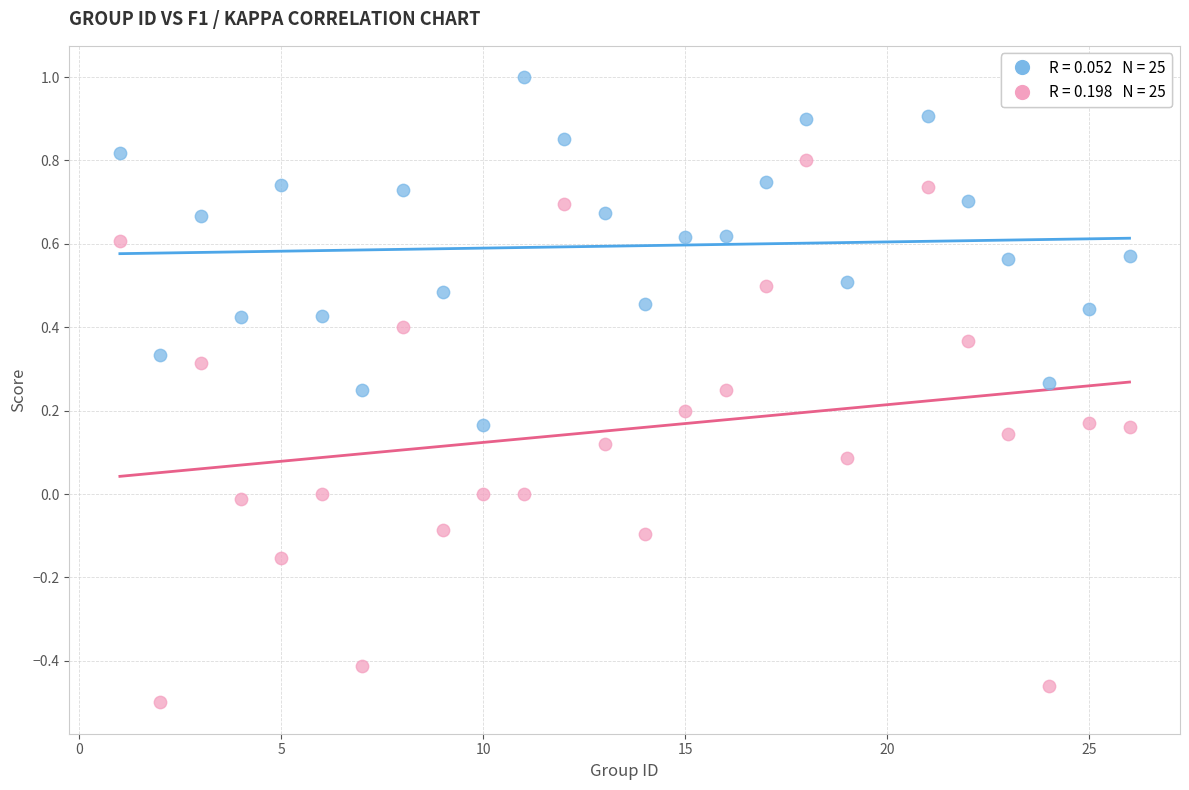

Across all data points, what is the range of Y values (max minus min)?

1.5